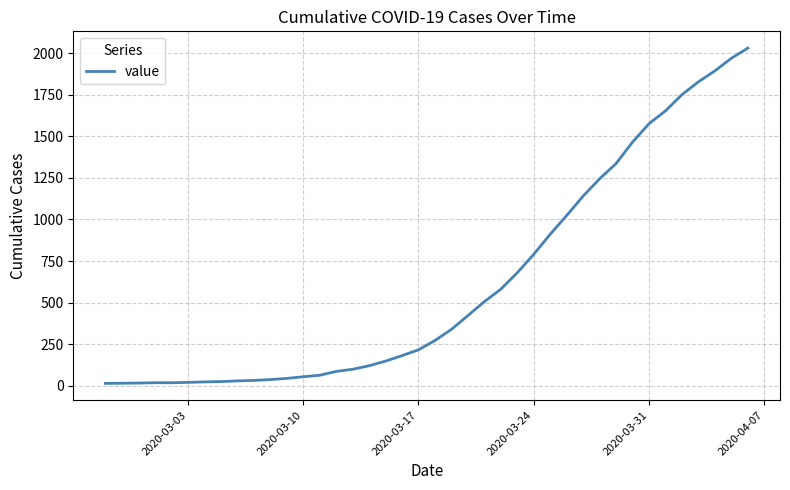

What is the greatest value displayed?

2032